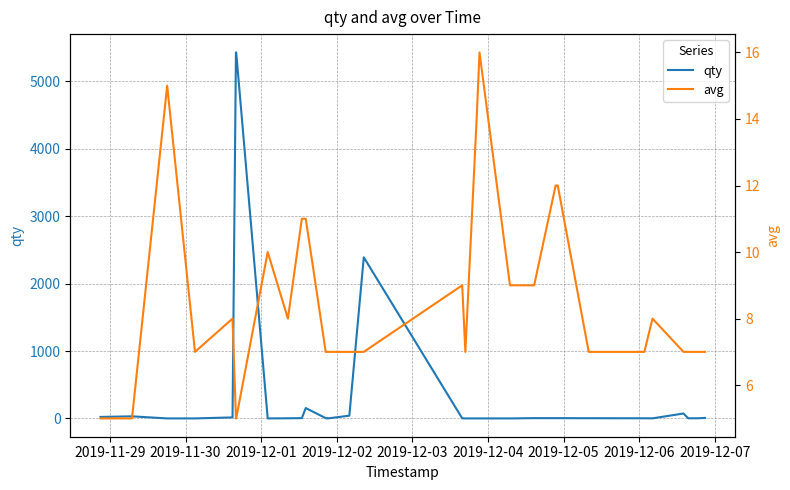

How many values in the avg series exceed 7?

16